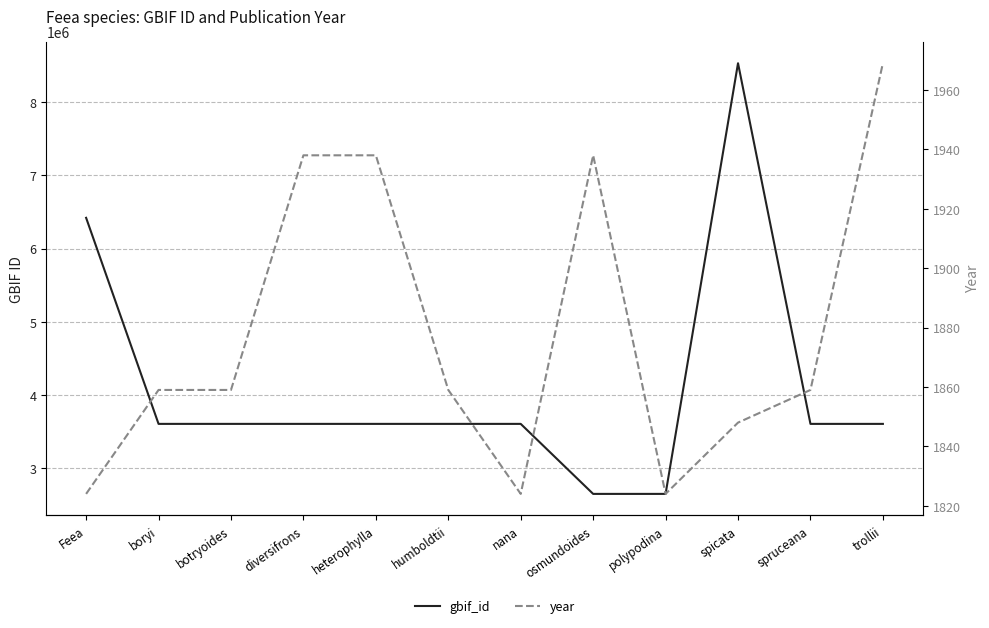

What is the sum of the gbif_id values at trollii and osmundoides?

6258294